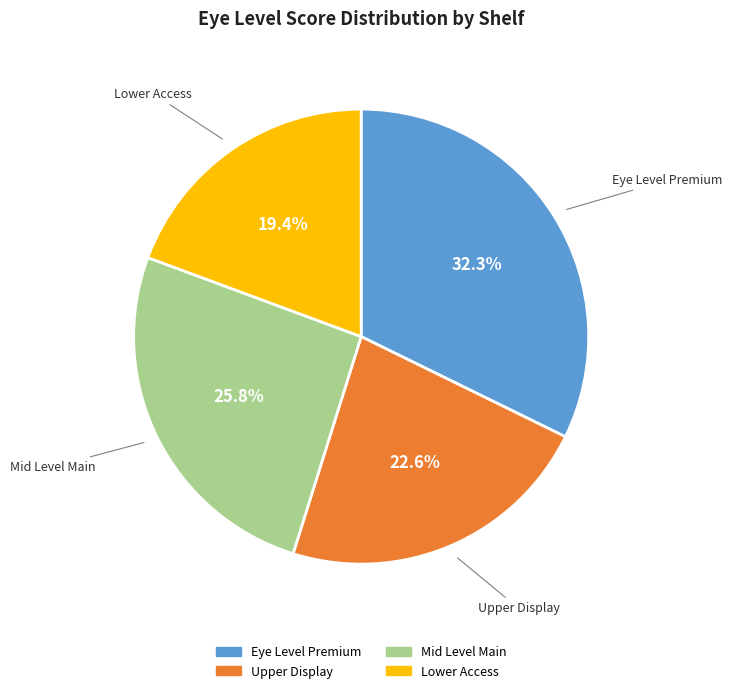

To the nearest percent, what is the combined percentage of Eye Level Premium and Upper Display?

55%